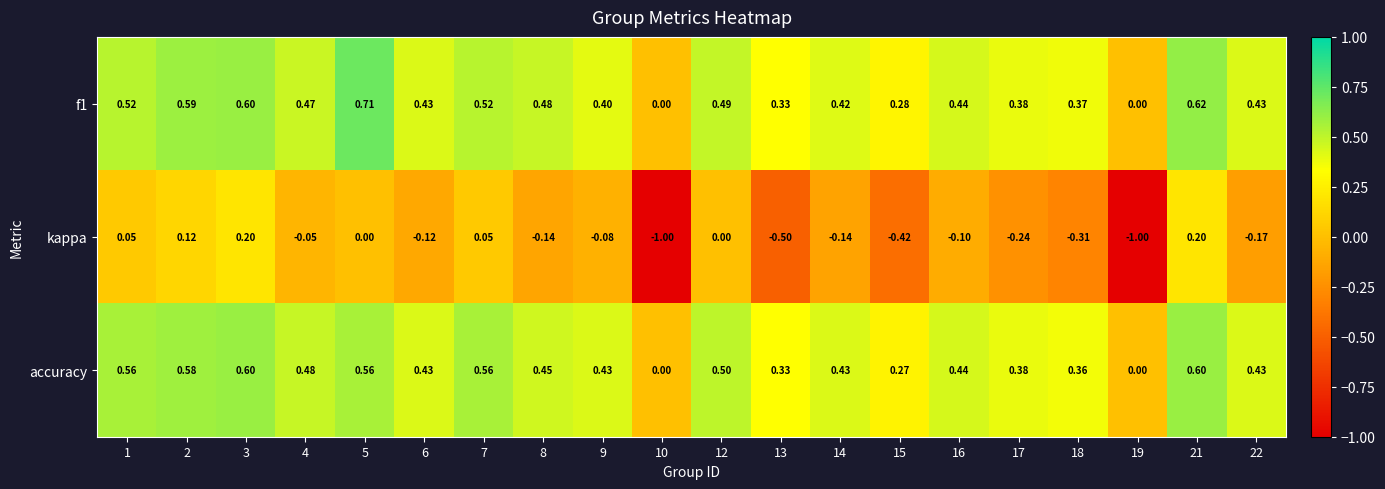

Which series has the largest range (max minus min)?

kappa